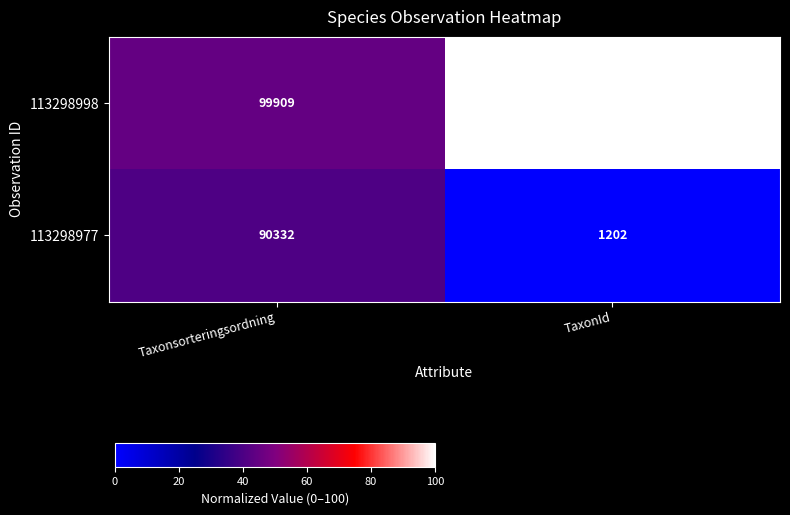

Rank the series by their maximum value, from highest to lowest.

113298998, 113298977